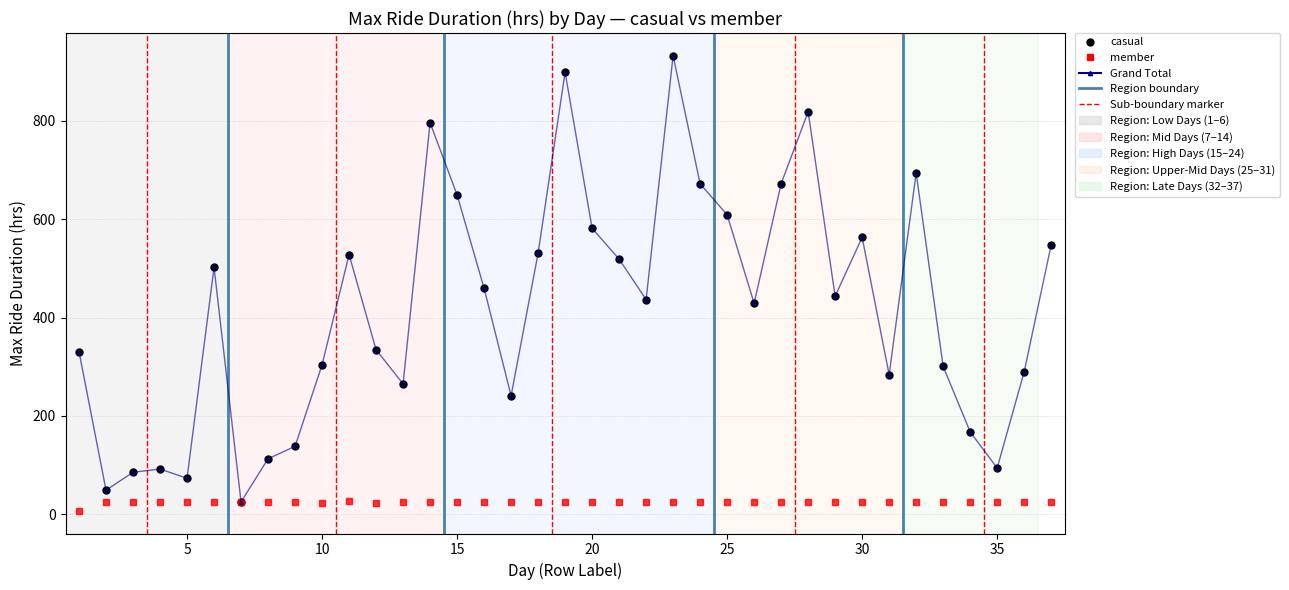

Which series has the largest range (max minus min)?

casual